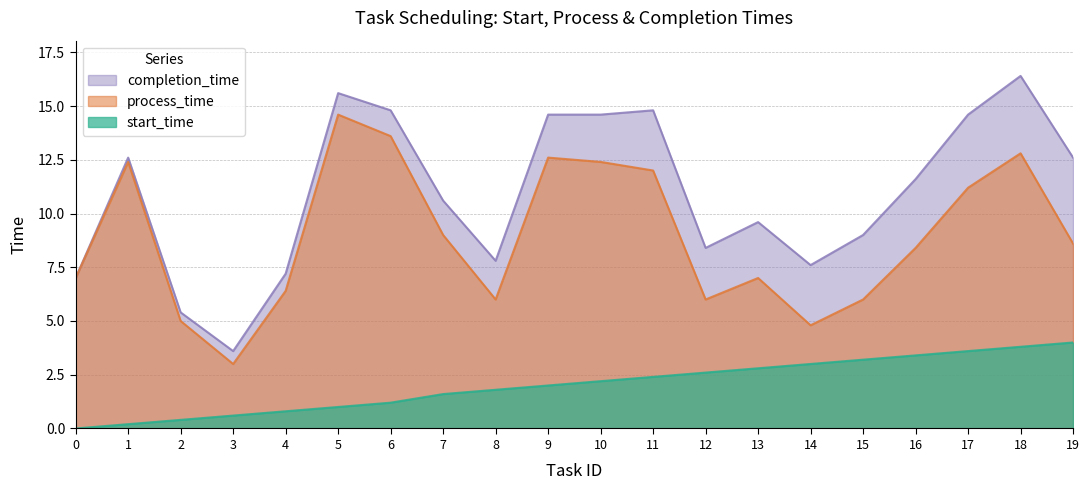

Reading left to right, transcribe all the data shown in this chart.

start_time: 0.0	0.2	0.4	0.6	0.8	1.0	1.2	1.6	1.8	2.0	2.2	2.4	2.6	2.8	3.0	3.2	3.4	3.6	3.8	4.0
process_time: 7.0	12.4	5.0	3.0	6.4	14.6	13.6	9.0	6.0	12.6	12.4	12.0	6.0	7.0	4.8	6.0	8.4	11.2	12.8	8.6
completion_time: 7.0	12.6	5.4	3.6	7.2	15.6	14.8	10.6	7.8	14.6	14.6	14.8	8.4	9.6	7.6	9.0	11.6	14.6	16.4	12.6